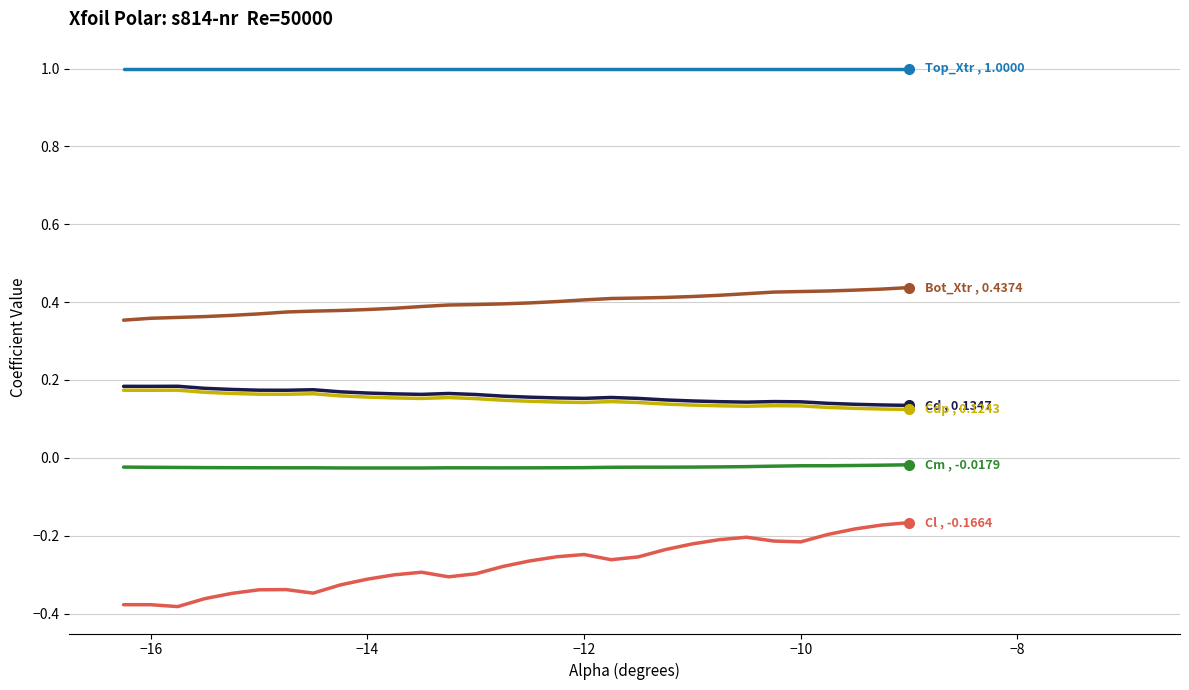

What is the maximum value shown in the chart?

1.0